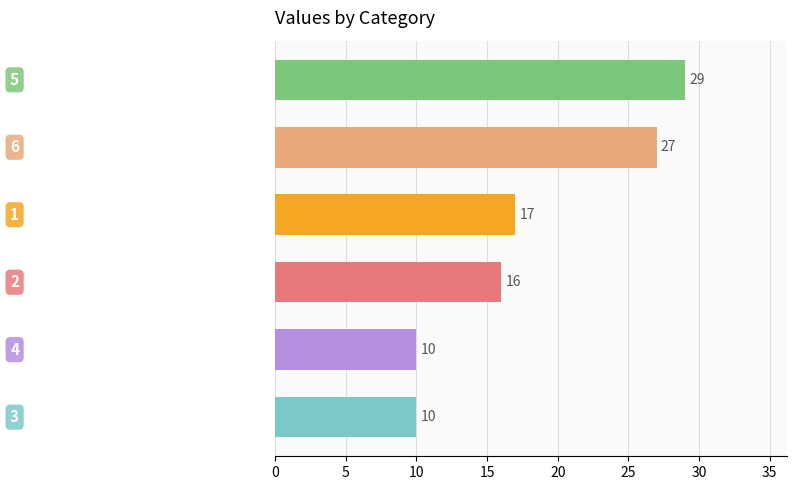

What is the average value?

18